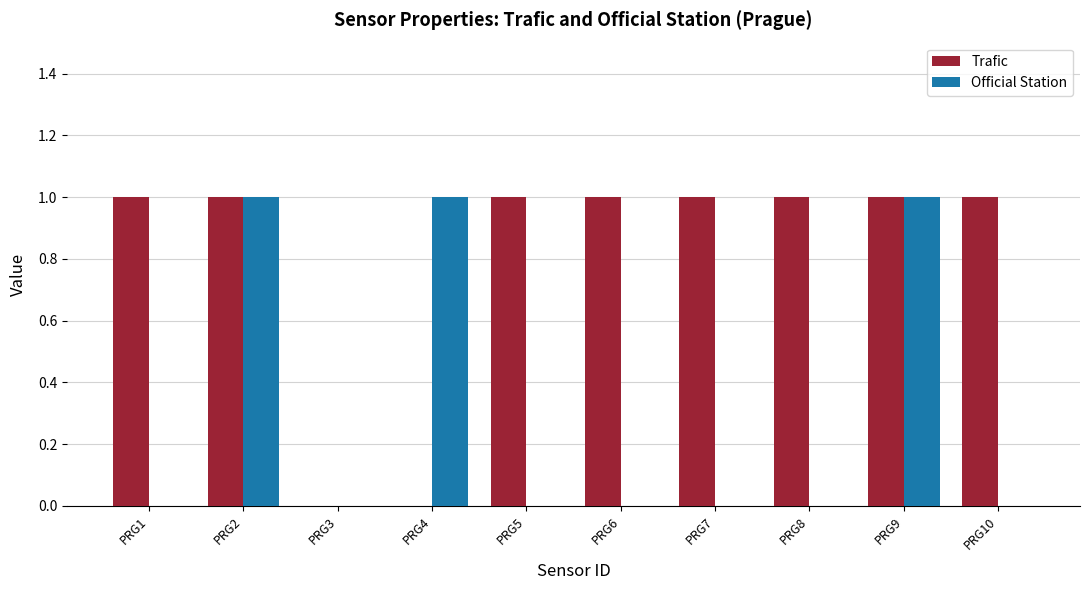

Is the value of Official Station at PRG5 greater than the value of Trafic at PRG1?

No